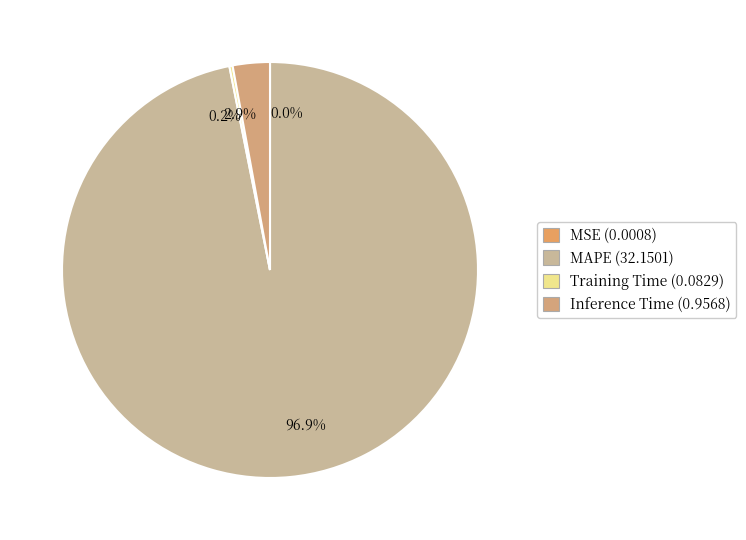

Which category has the biggest portion of the pie?

96.9%